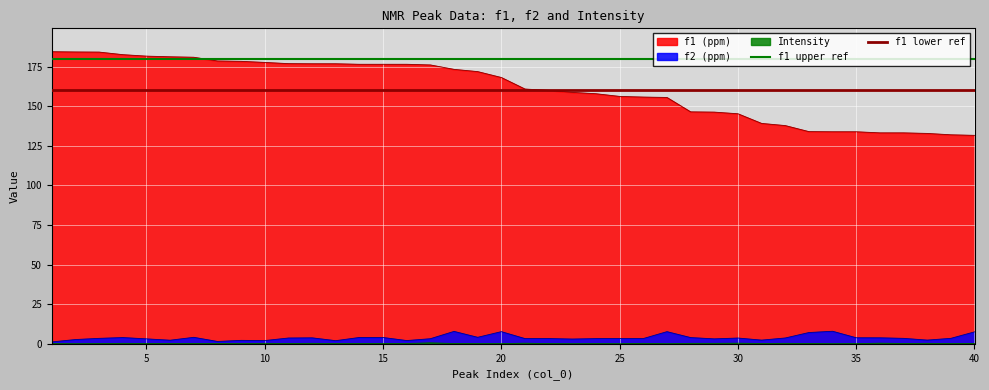

Is it true that f1 lower ref equals 160 at 5?

True